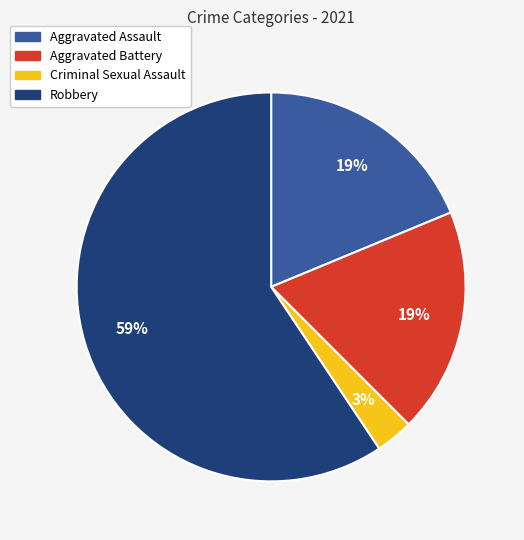

What percentage is the Aggravated Battery slice, to the nearest percent?

19%